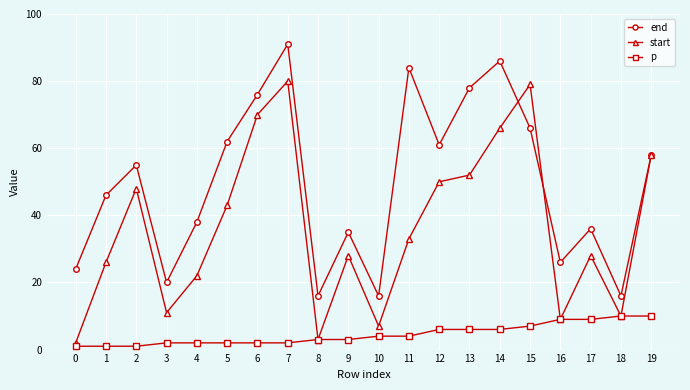

Is it true that end equals 58 at 19?

True